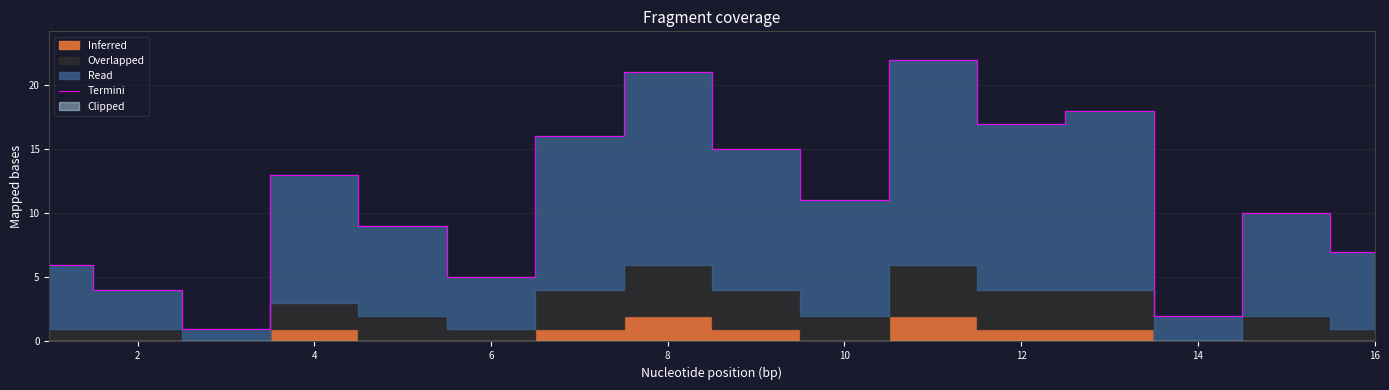

What is the difference between the maximum and minimum values?

21